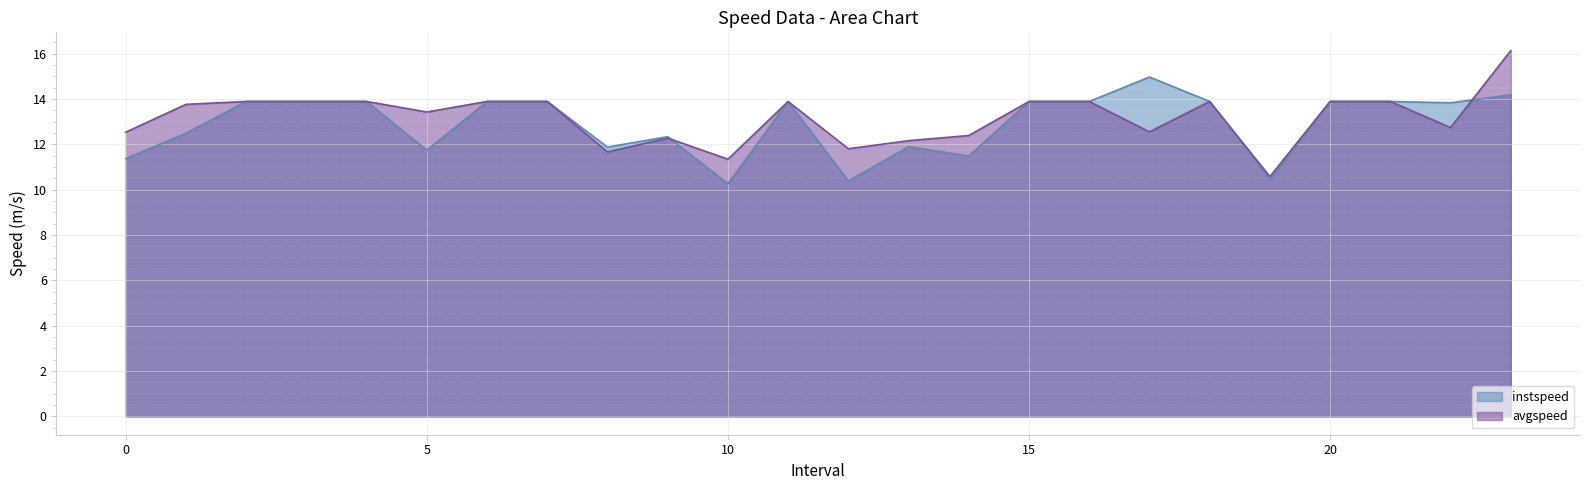

What are all the series names shown in the legend?

instspeed, avgspeed